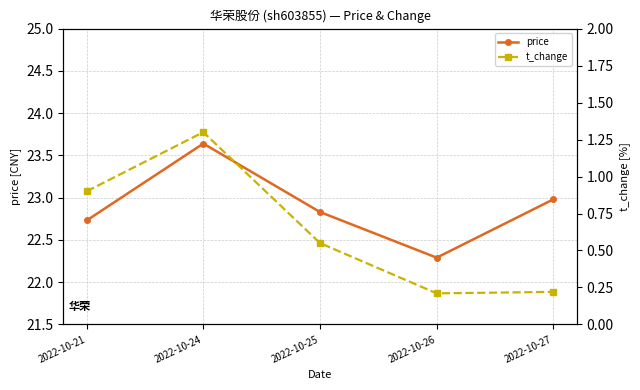

How many lines are shown in the chart?

2